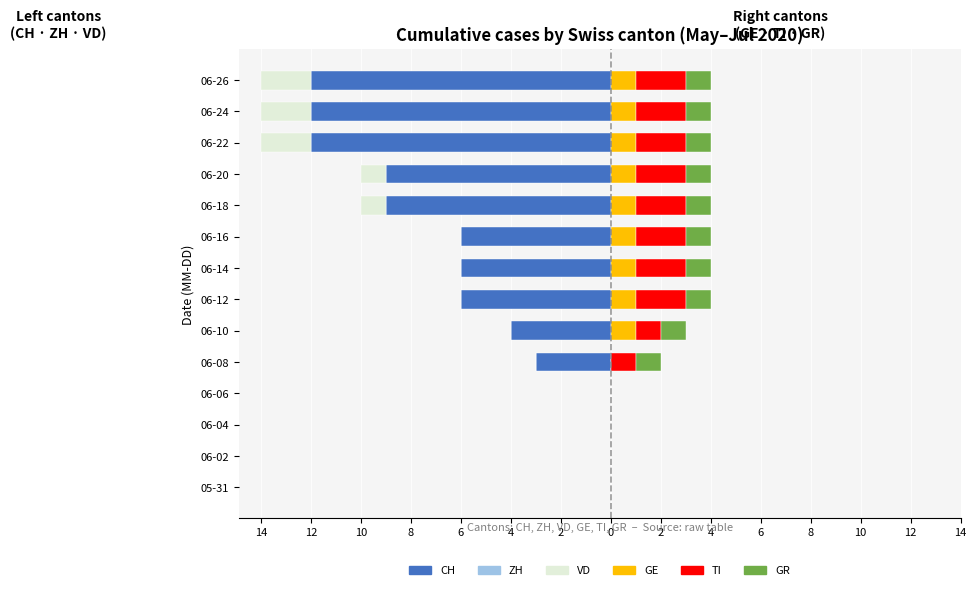

The value of GE at 06-22 is 1.7. True or false?

False